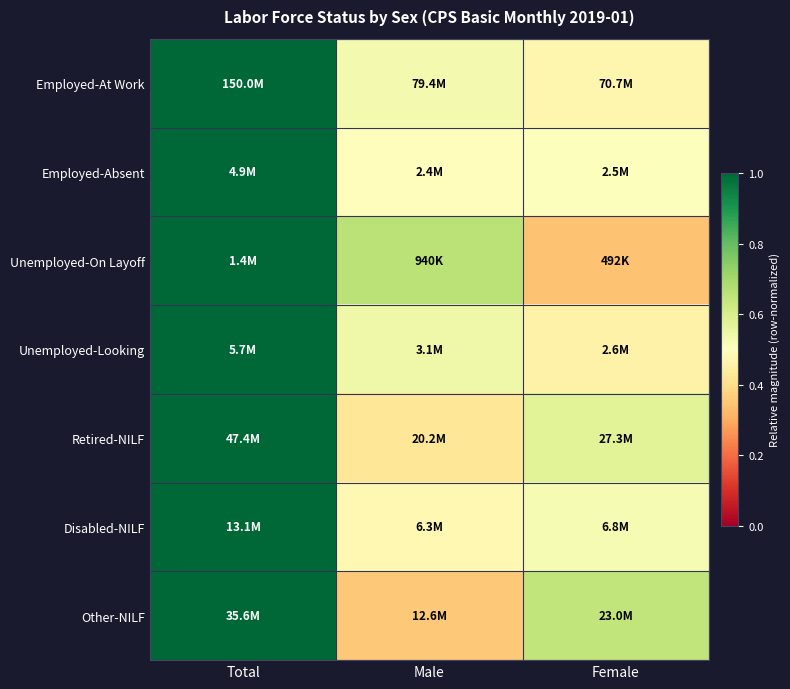

Which category has the lowest value across all series?

Female